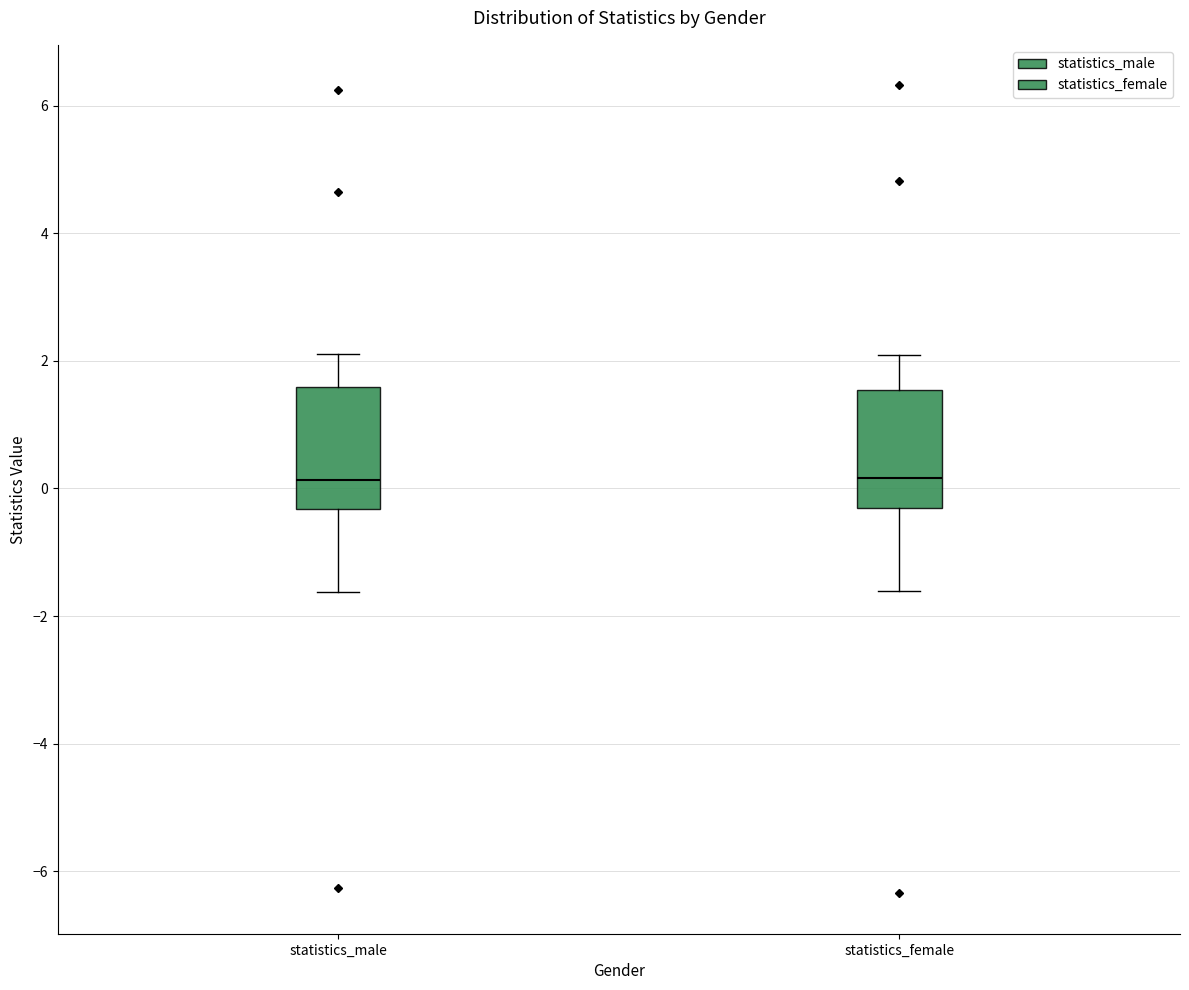

Where is the lower edge of the box for statistics_female on the y-axis? The values are not printed on the chart, so give them approximately, as read against the axis.

-0.4